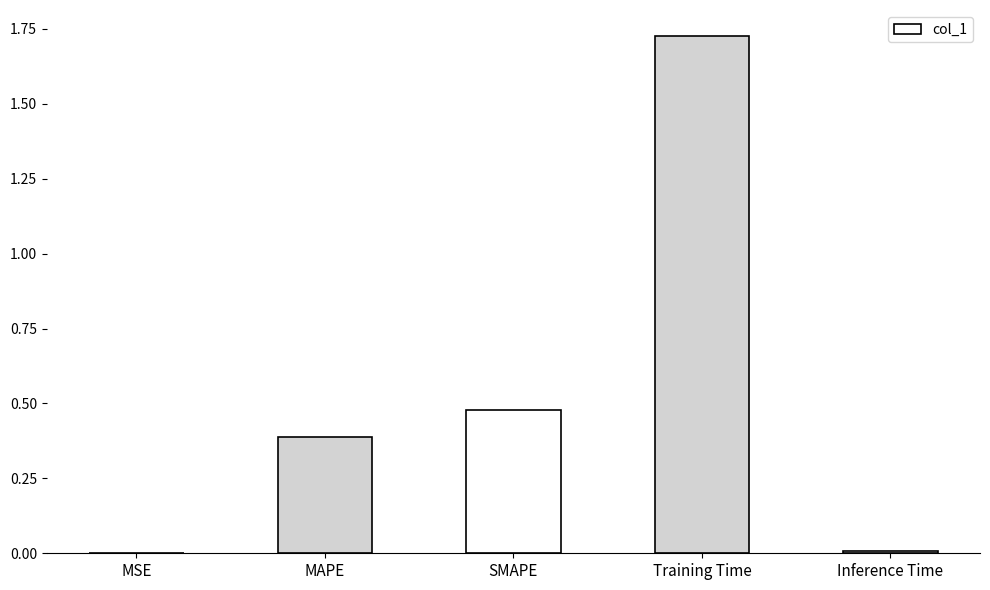

Which has a higher value, MAPE or Inference Time?

MAPE